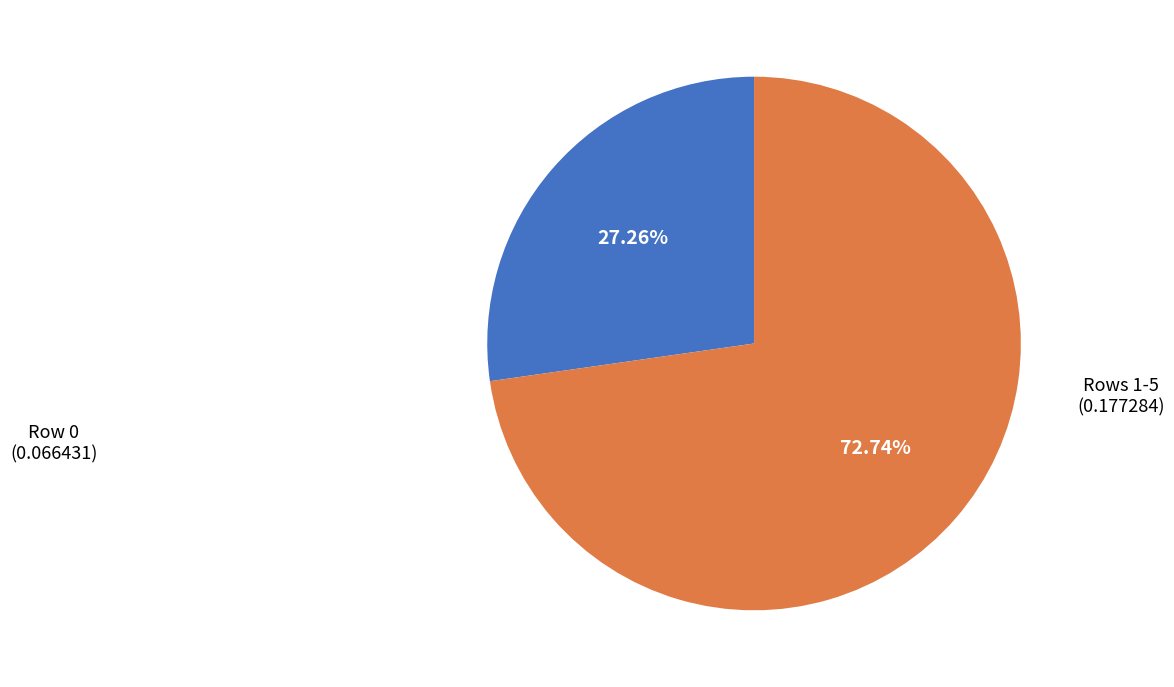

Is there any slice that represents more than half of the pie?

Yes